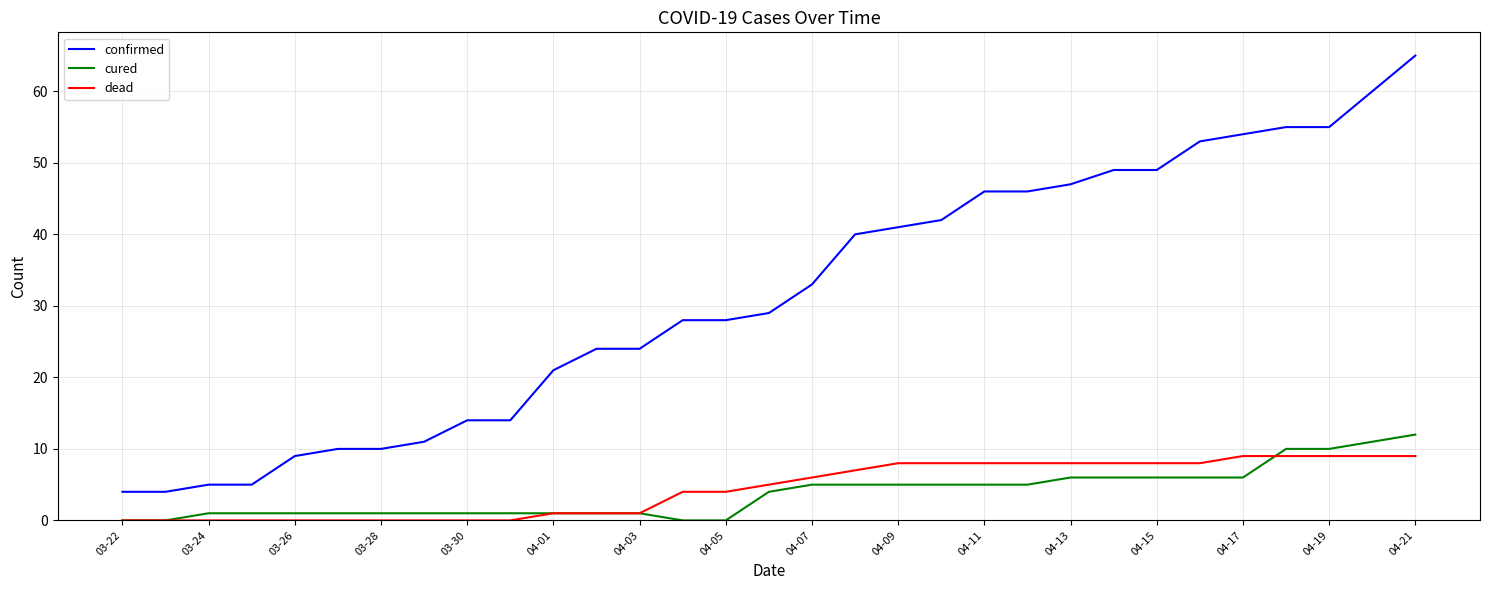

What is the highest value of the cured series?

12